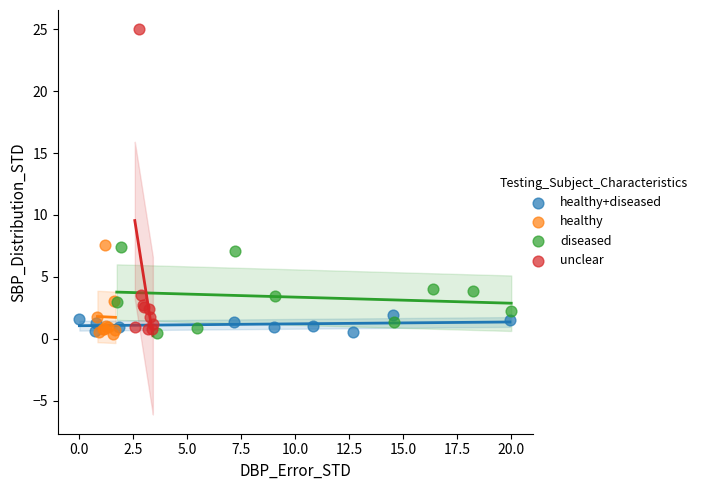

Which series contains the highest Y value?

unclear